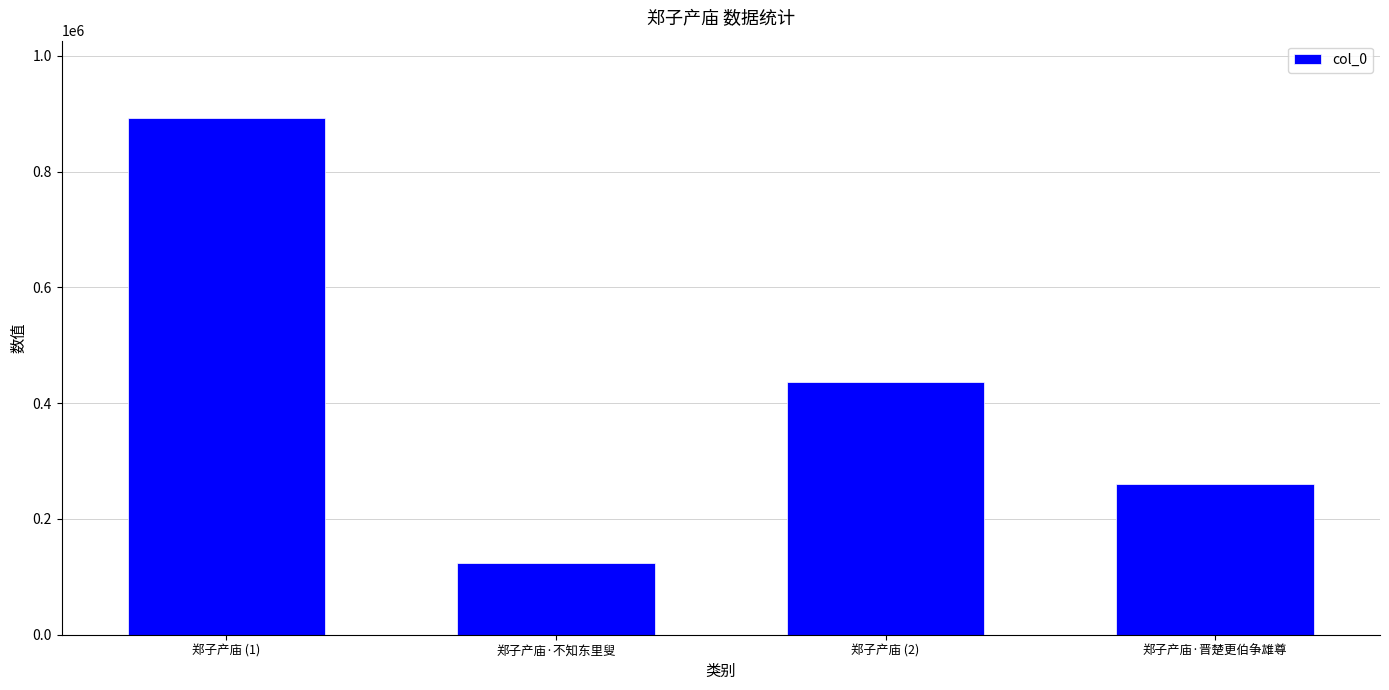

Approximately how many times larger is the value at 郑子产庙·晋楚更伯争雄尊 compared to 郑子产庙 (2)?

0.6